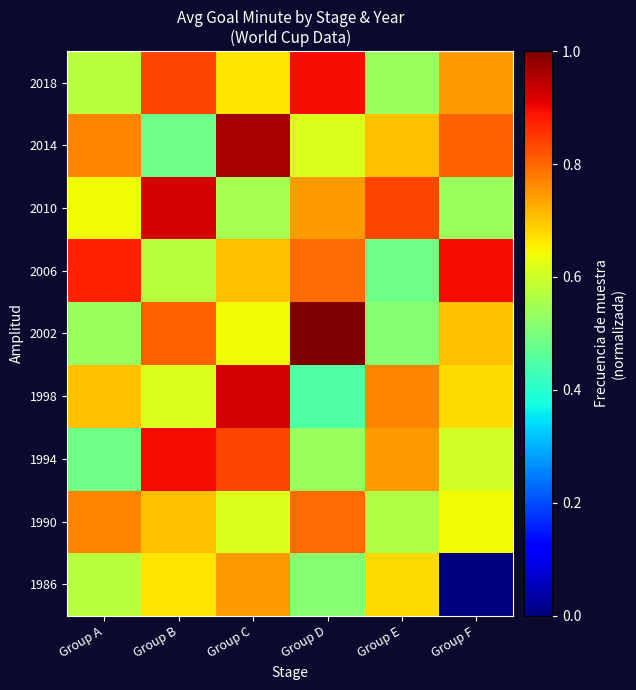

Reading left to right, transcribe all the data shown in this chart.

1986: Group A=0.6	Group B=0.7	Group C=0.7	Group D=0.5	Group E=0.7	Group F=0.0
1990: Group A=0.8	Group B=0.7	Group C=0.6	Group D=0.8	Group E=0.6	Group F=0.6
1994: Group A=0.5	Group B=0.9	Group C=0.8	Group D=0.5	Group E=0.7	Group F=0.6
1998: Group A=0.7	Group B=0.6	Group C=0.9	Group D=0.4	Group E=0.8	Group F=0.7
2002: Group A=0.5	Group B=0.8	Group C=0.6	Group D=1.0	Group E=0.5	Group F=0.7
2006: Group A=0.9	Group B=0.6	Group C=0.7	Group D=0.8	Group E=0.5	Group F=0.9
2010: Group A=0.6	Group B=0.9	Group C=0.6	Group D=0.7	Group E=0.8	Group F=0.5
2014: Group A=0.8	Group B=0.5	Group C=1.0	Group D=0.6	Group E=0.7	Group F=0.8
2018: Group A=0.6	Group B=0.8	Group C=0.7	Group D=0.9	Group E=0.5	Group F=0.7